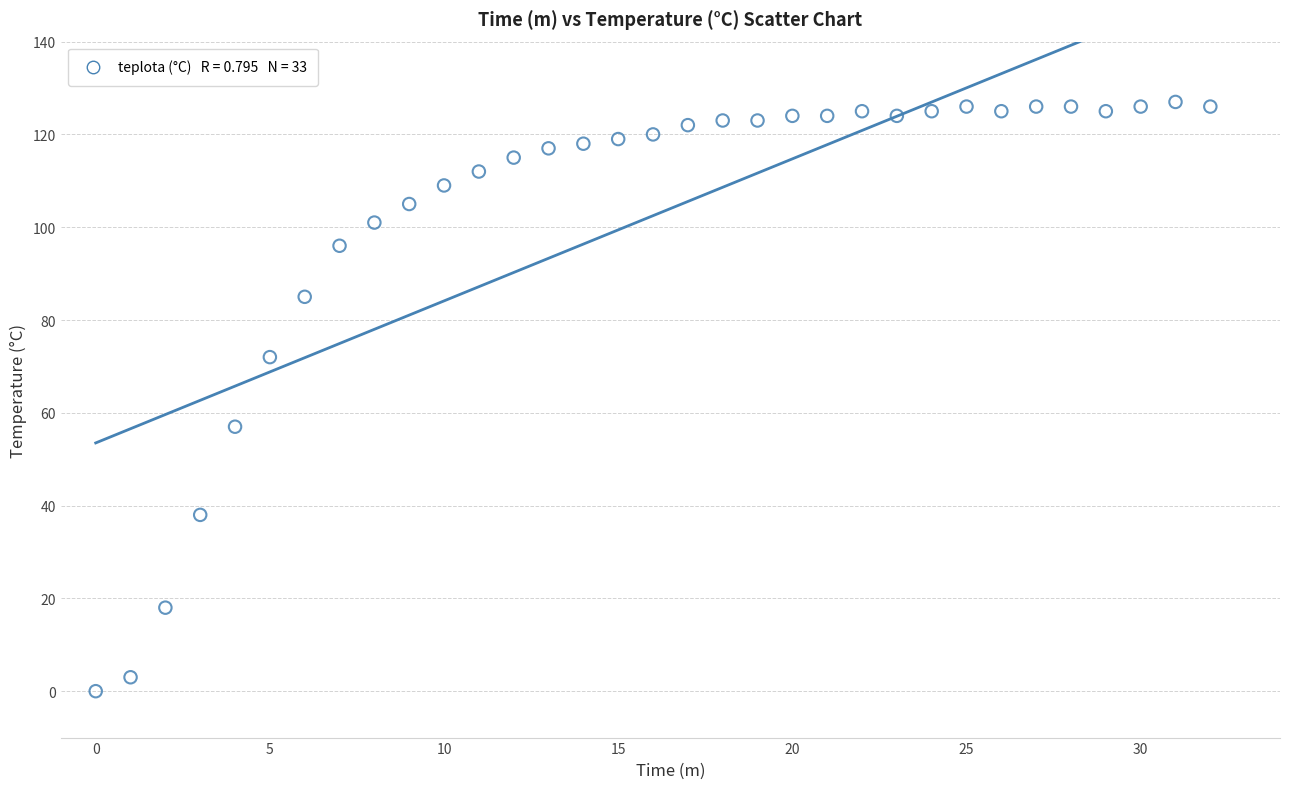

What is the range of Y values (max minus min)?

127